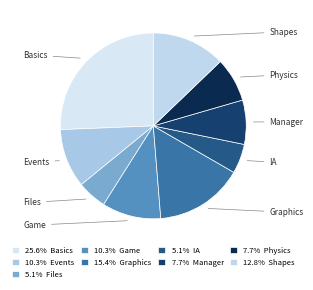

Which category has the smallest portion of the pie?

Files